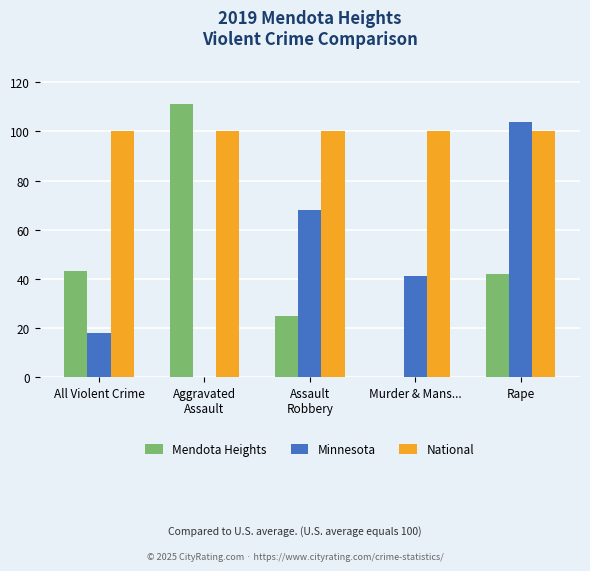

Which series has the widest spread of values?

Minnesota